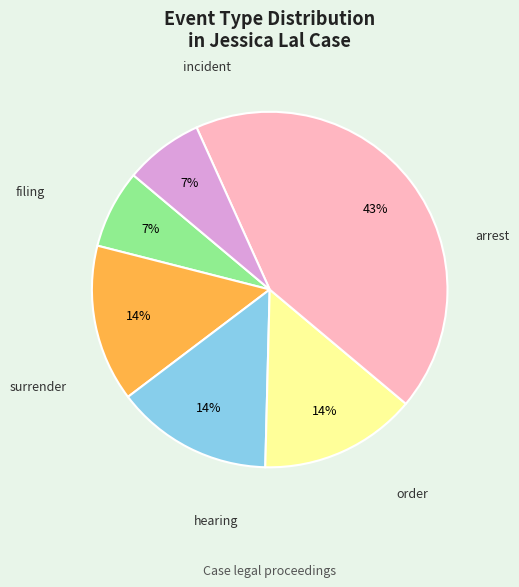

To the nearest percent, what is the difference between the largest and smallest slice percentages?

36%